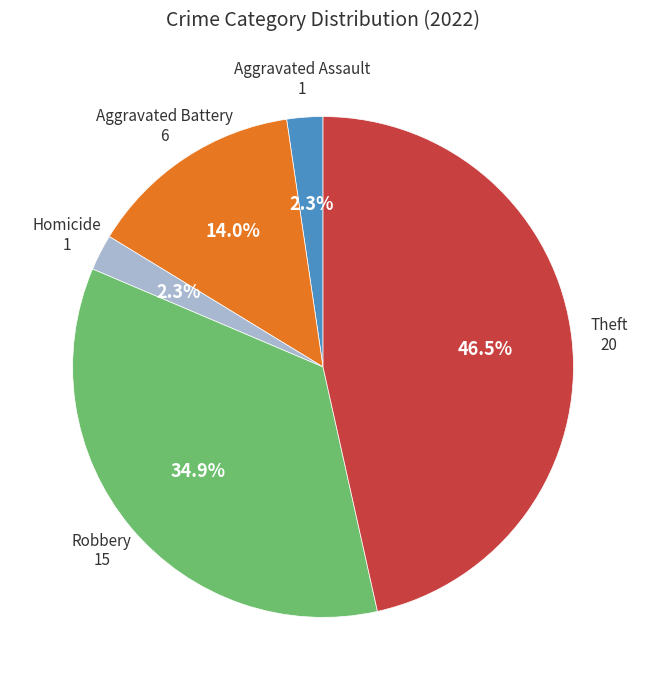

Which slice is the largest?

Theft